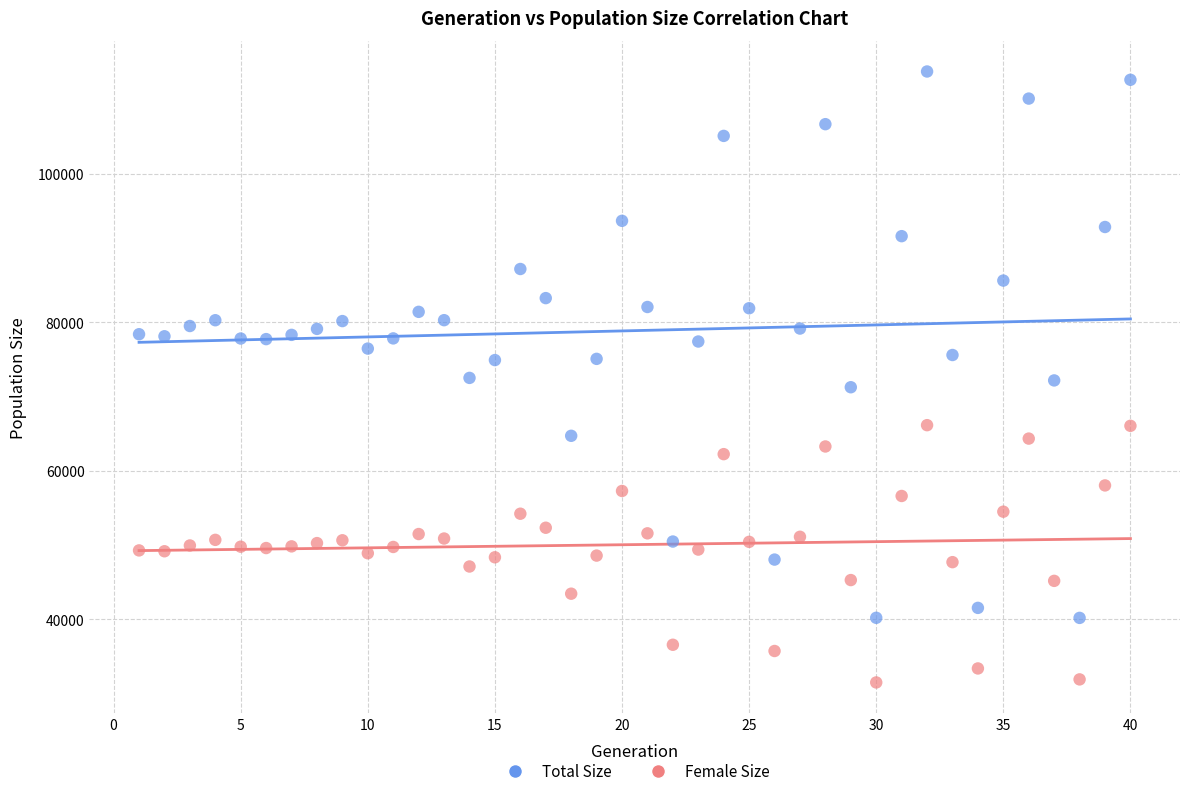

Across all data points, what is the range of X values (max minus min)?

39